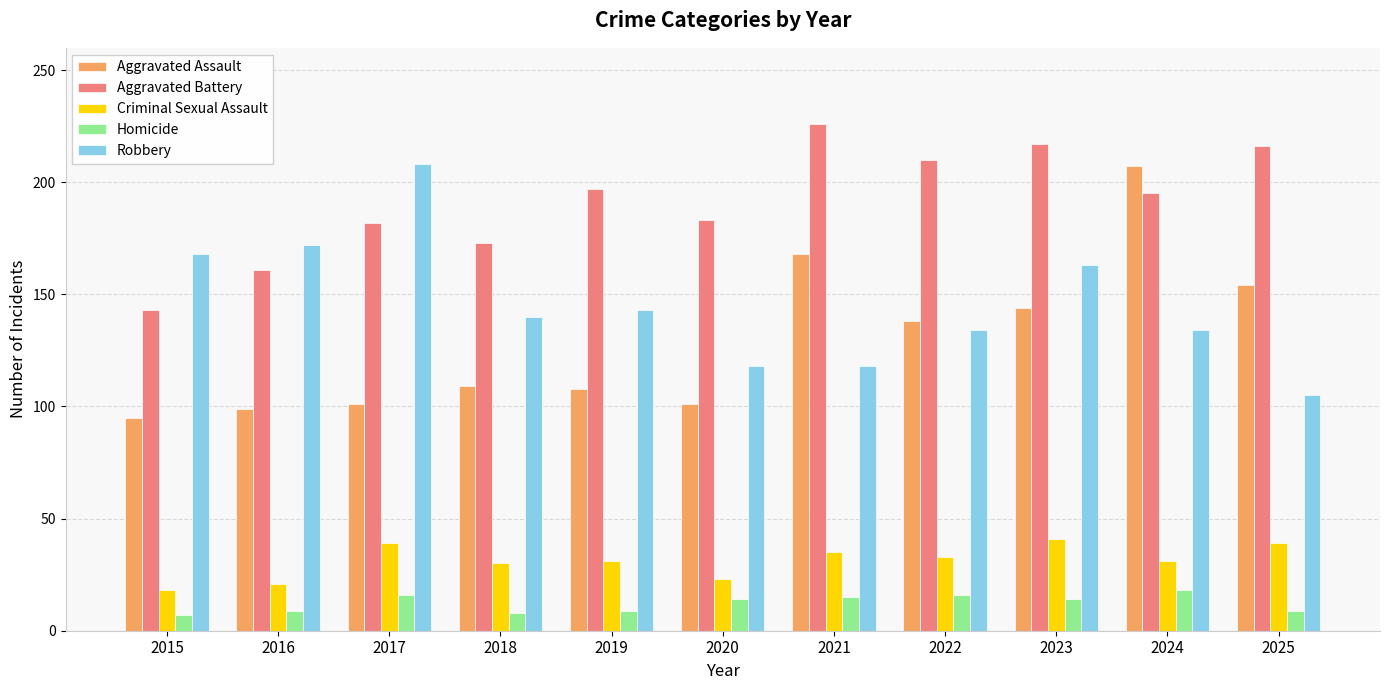

How many bars are there in total?

55